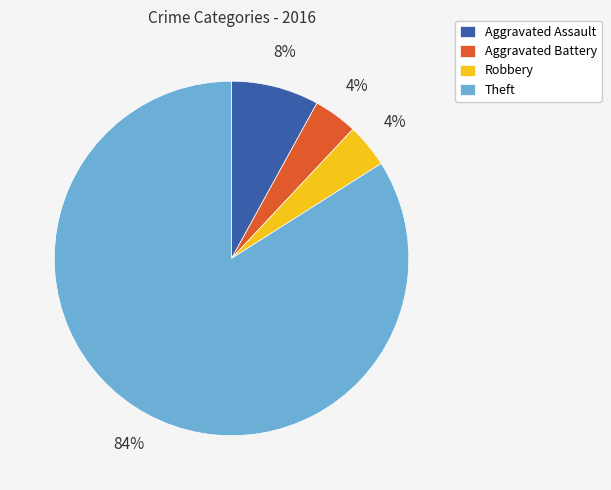

Which category has the biggest portion of the pie?

Theft